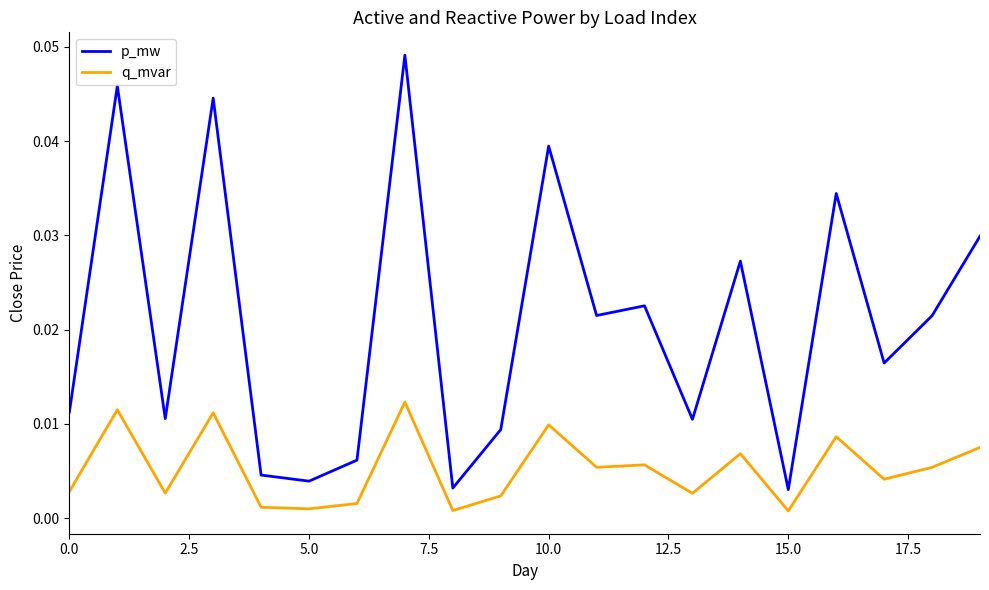

True or false: p_mw and q_mvar intersect in this chart.

False